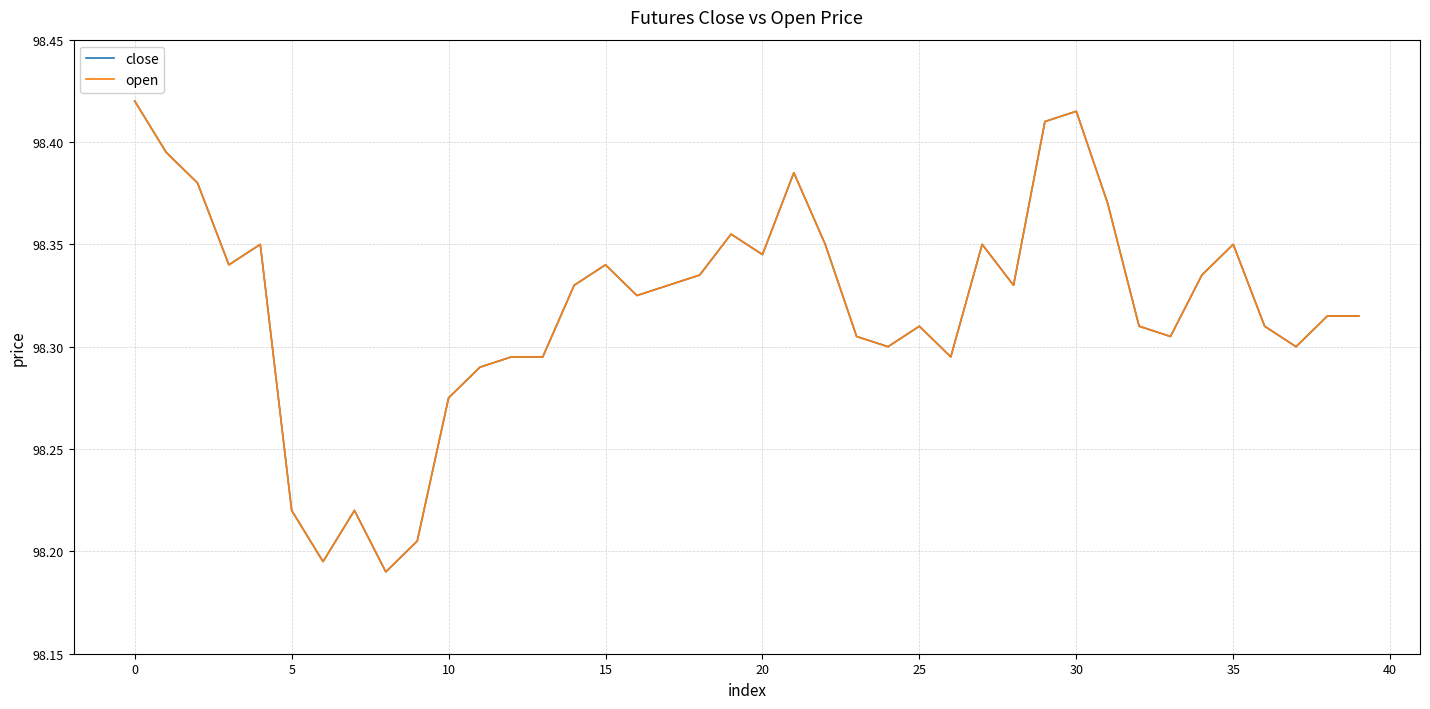

What is the label of the 17th point from the right?

23